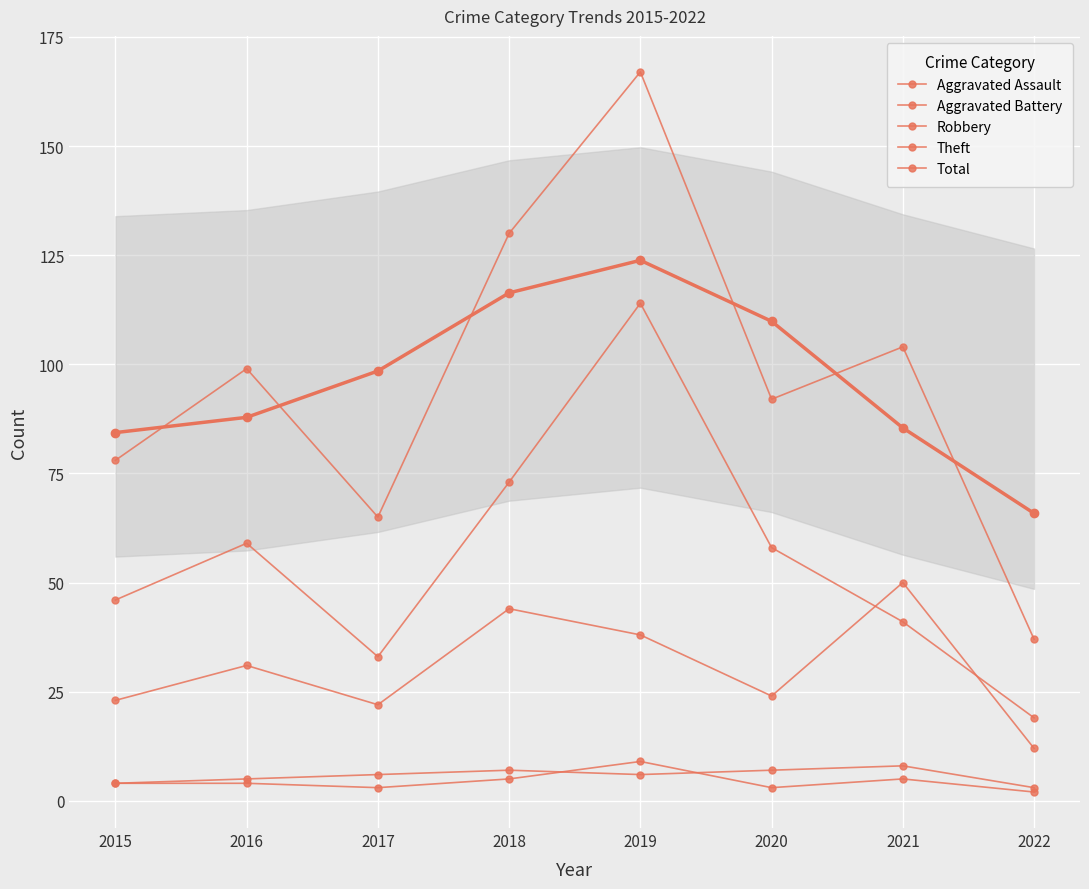

After their last crossing, which series has the higher values: Theft or Robbery?

Theft